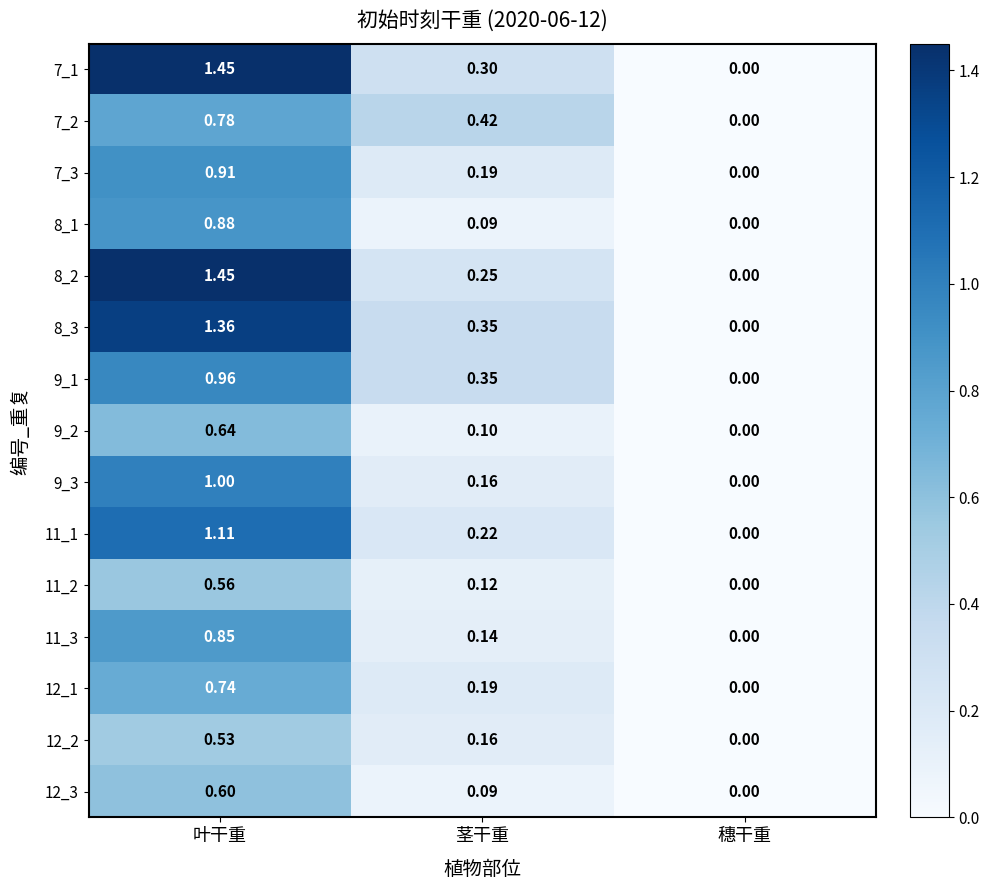

Rank the categories by 9_1 value from lowest to highest.

穗干重, 茎干重, 叶干重